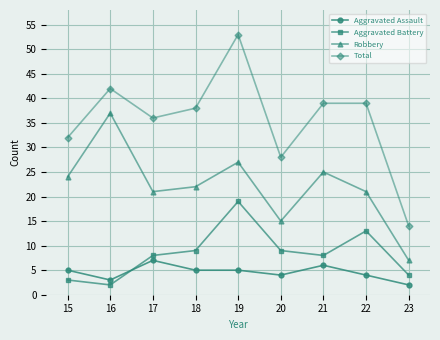

True or false: Aggravated Assault and Total intersect in this chart.

False